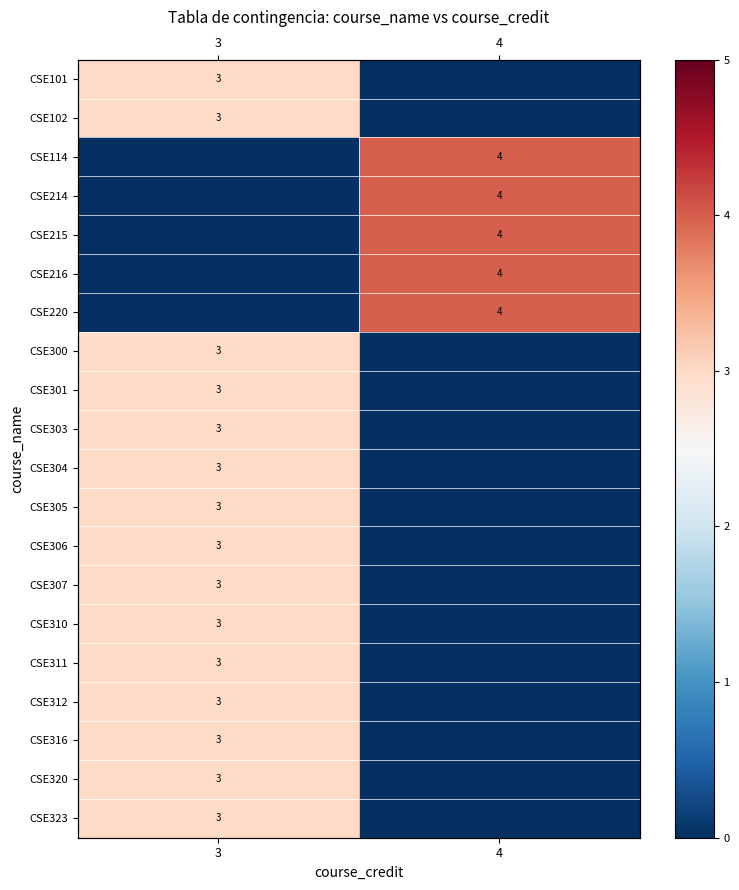

At how many categories does at least one series exceed 3?

1